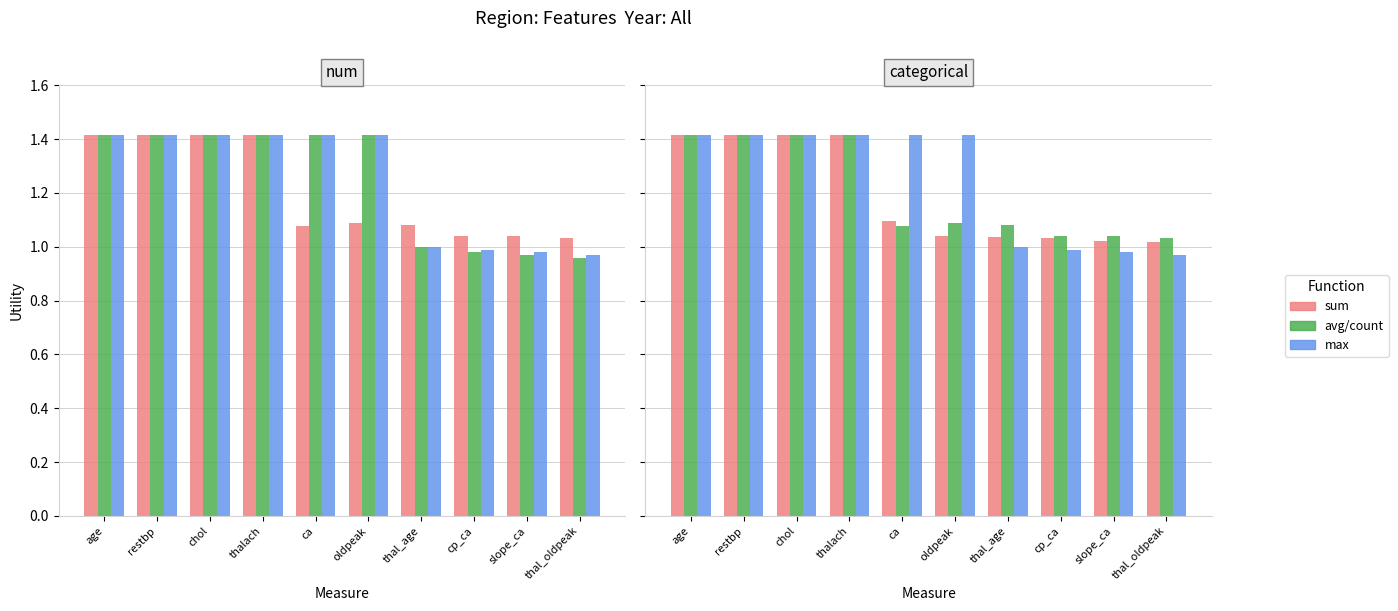

What is the label of the 4th bar from the left?

thalach